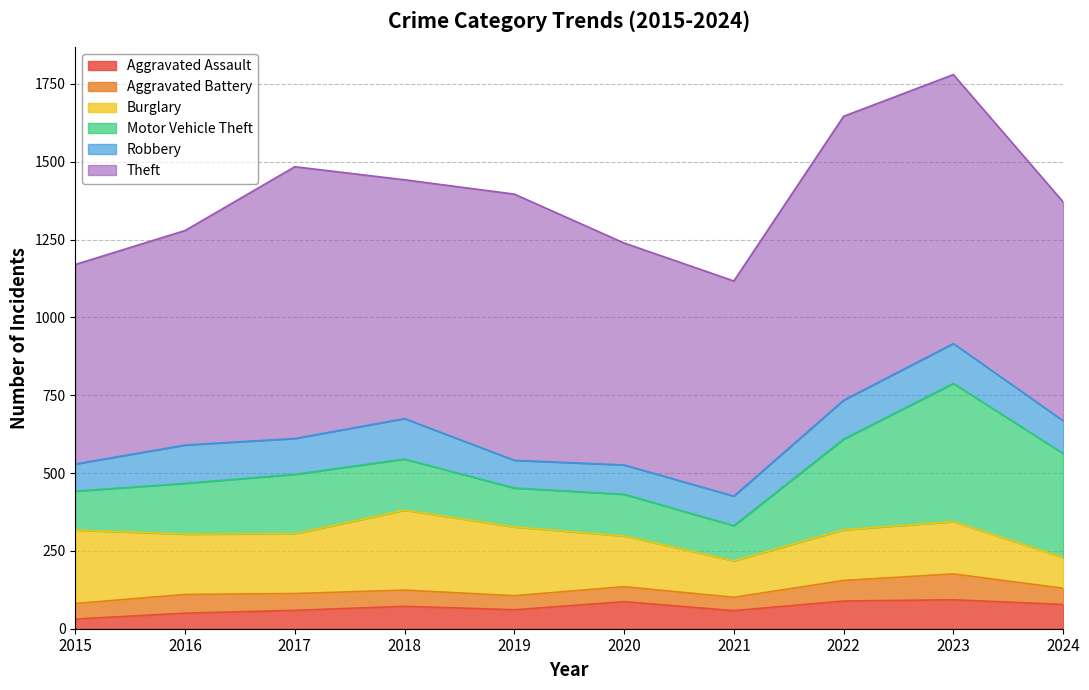

What is the difference between the Theft values at 2016 and 2023?

175